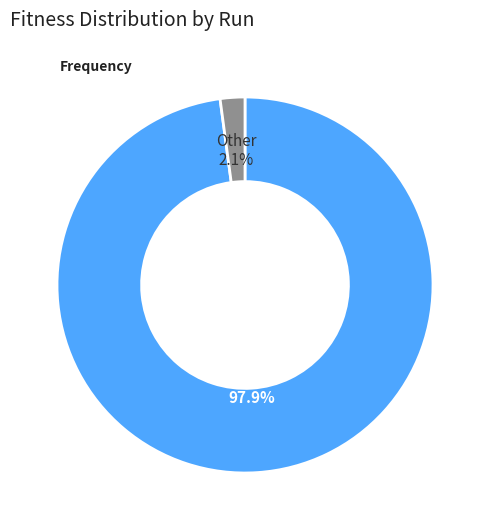

Does any single category account for the majority?

Yes